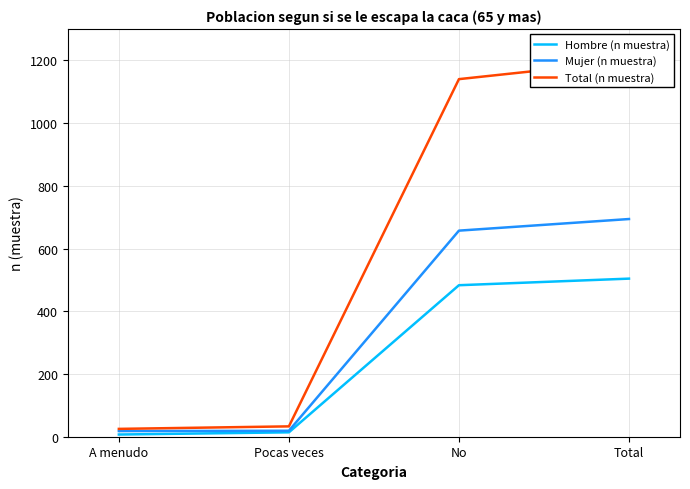

At which label does Mujer (n muestra) first exceed 657?

Total